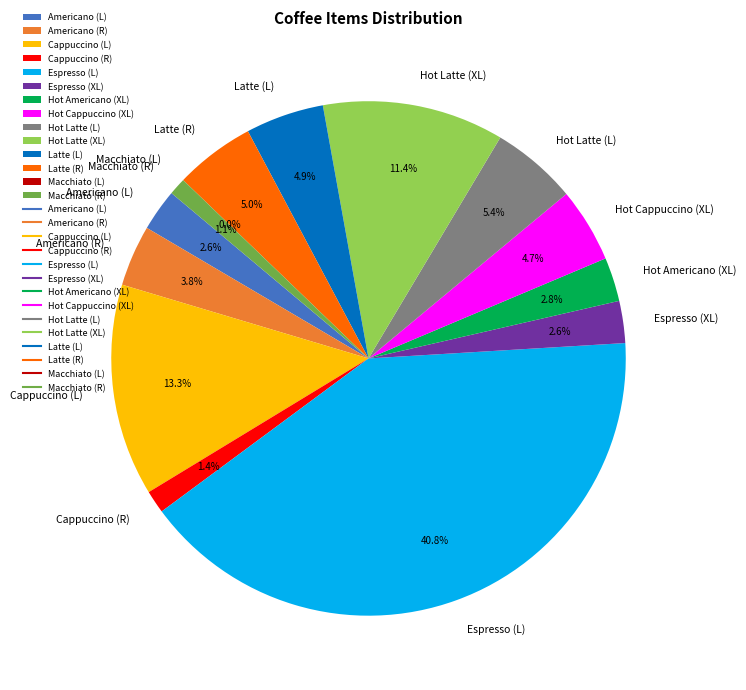

Which has a higher value, Glossary_Espresso (L) or Glossary_Americano (L)?

Glossary_Espresso (L)